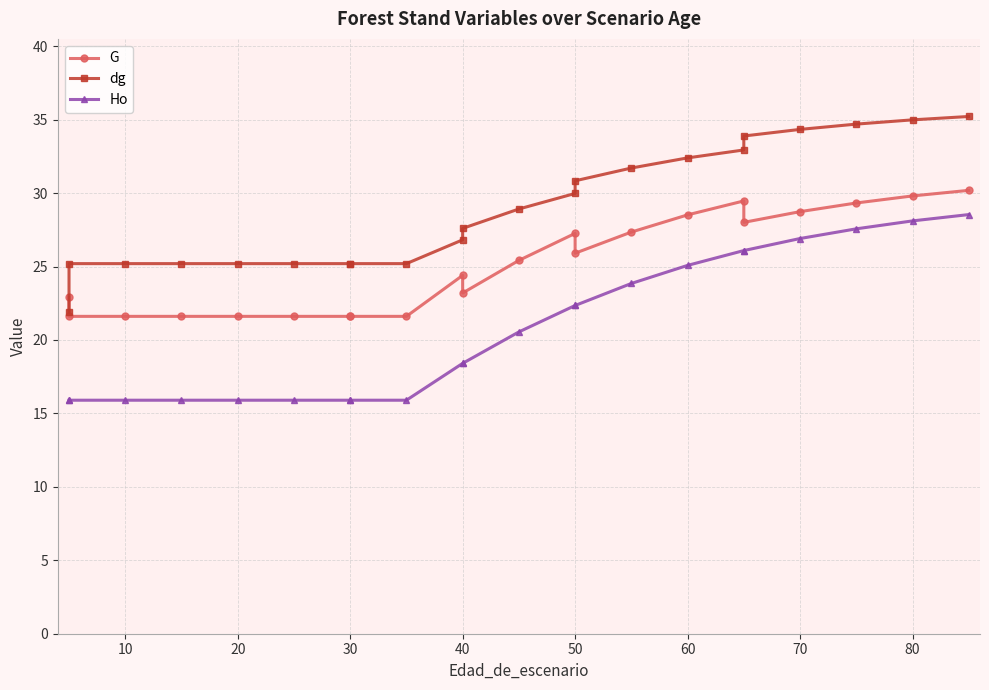

What is the lowest value of the Ho series?

15.9